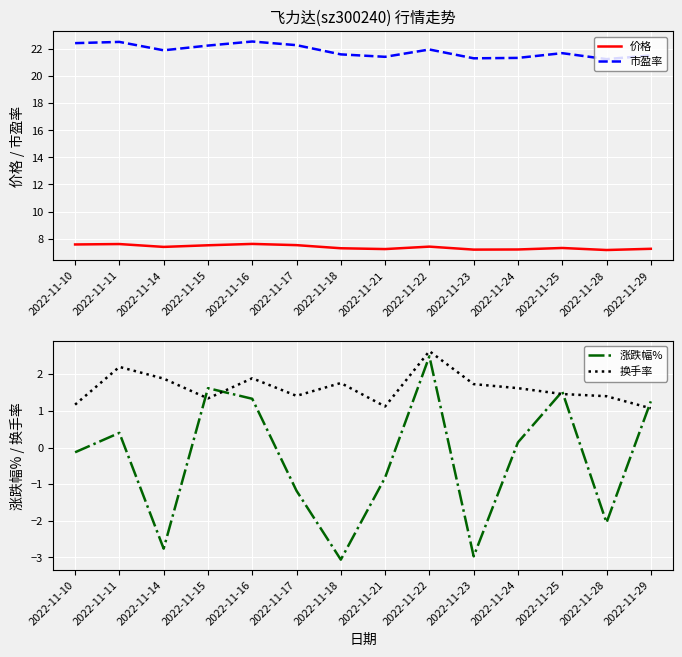

Reading left to right, extract all data points from this chart.

价格: 7.6	7.6	7.4	7.5	7.6	7.5	7.3	7.2	7.4	7.2	7.2	7.3	7.2	7.2
市盈率: 22.4	22.5	21.9	22.2	22.6	22.3	21.6	21.4	22.0	21.3	21.3	21.7	21.2	21.5
涨跌幅%: -0.1	0.4	-2.8	1.6	1.3	-1.2	-3.1	-0.8	2.5	-3.0	0.1	1.5	-2.0	1.3
换手率: 1.2	2.2	1.9	1.3	1.9	1.4	1.8	1.1	2.6	1.7	1.6	1.5	1.4	1.1